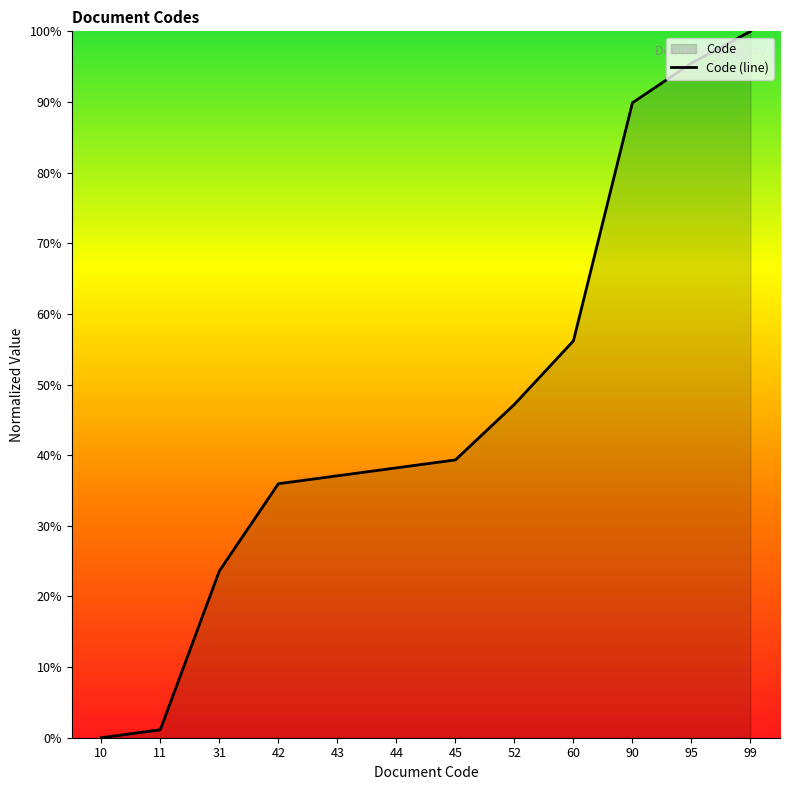

At which category does the chart reach its peak across all series?

99